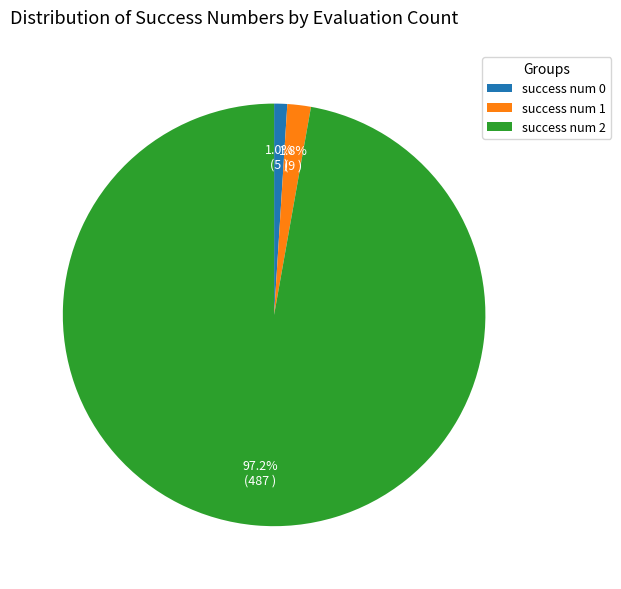

To the nearest percent, what portion does success num 1 represent?

2%